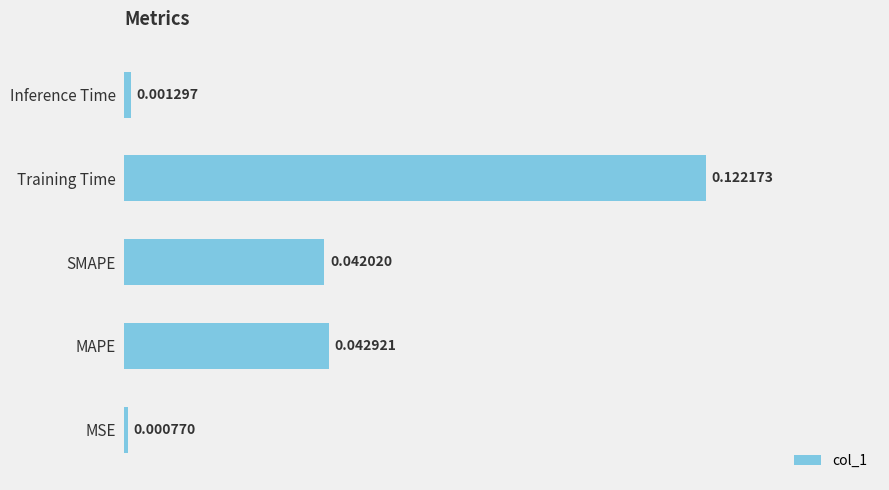

Does the chart contain any negative values?

No